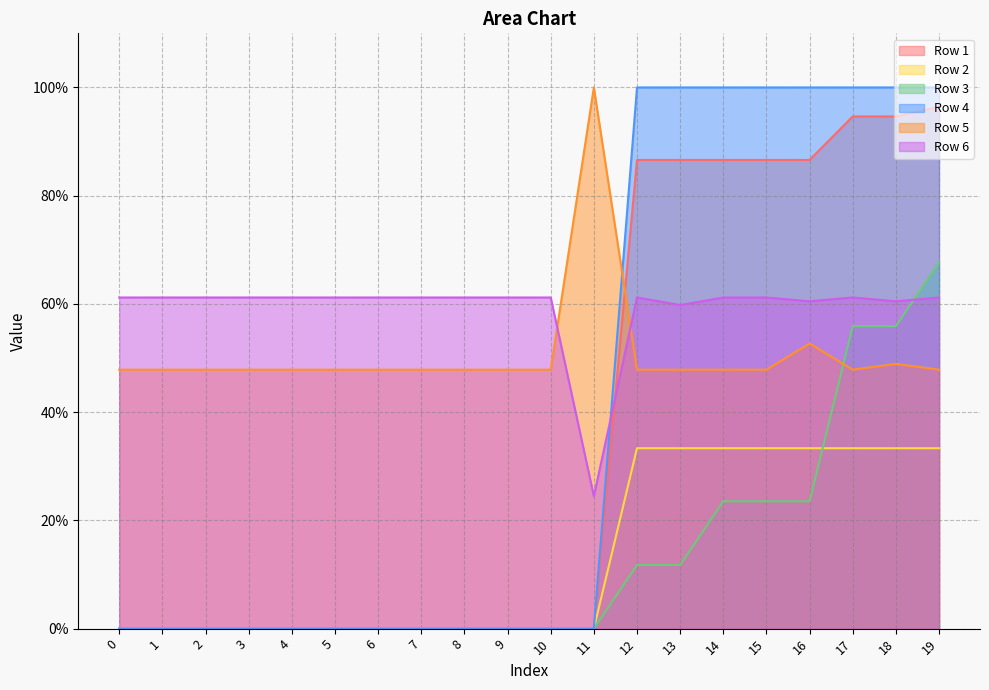

Is it true that Row 4 equals 0.0 at 8?

True